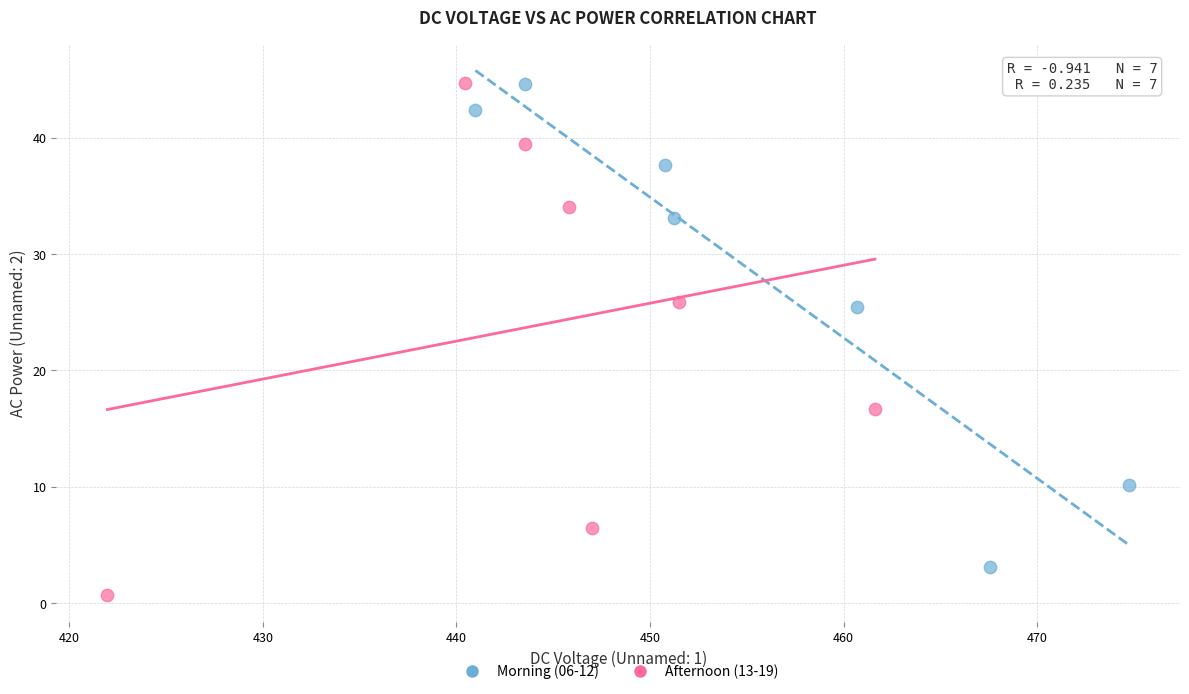

Which series reaches the minimum Y coordinate?

Afternoon (13-19)